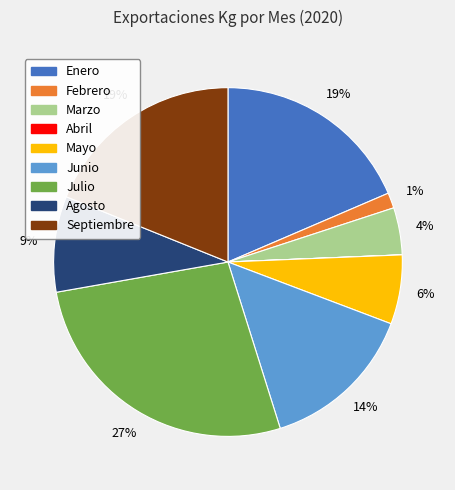

True or false: Febrero accounts for 1% of the total.

True